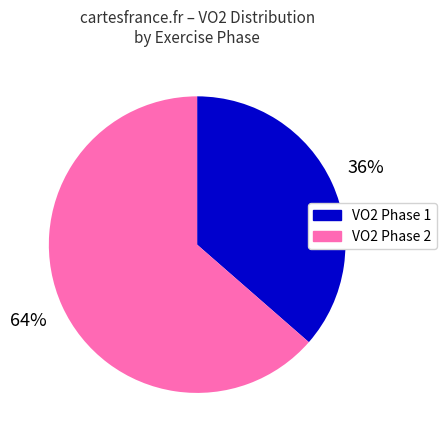

Which category accounts for the majority?

VO2 Phase 2